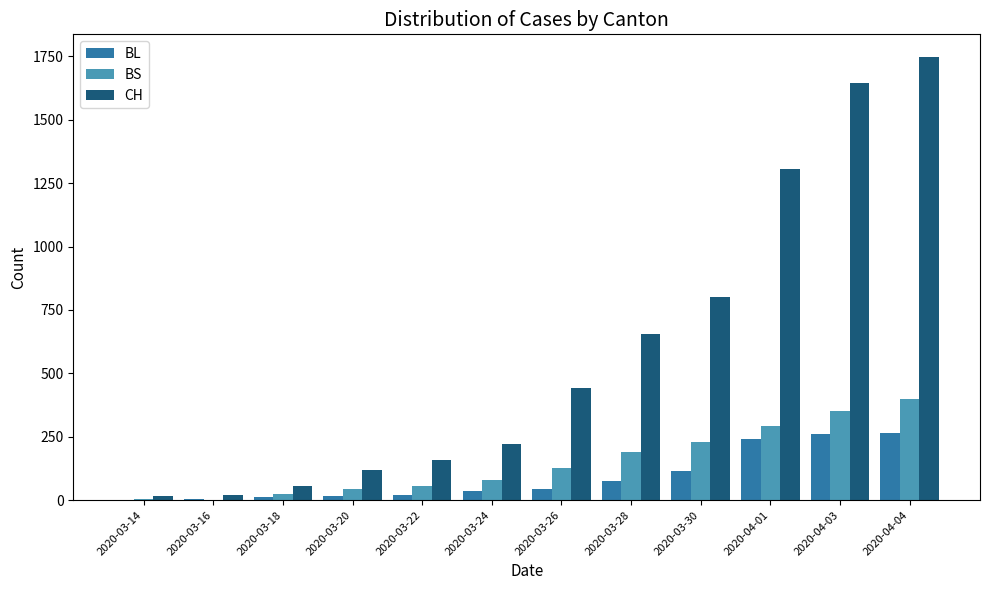

What is the sum of all BS values?

1794